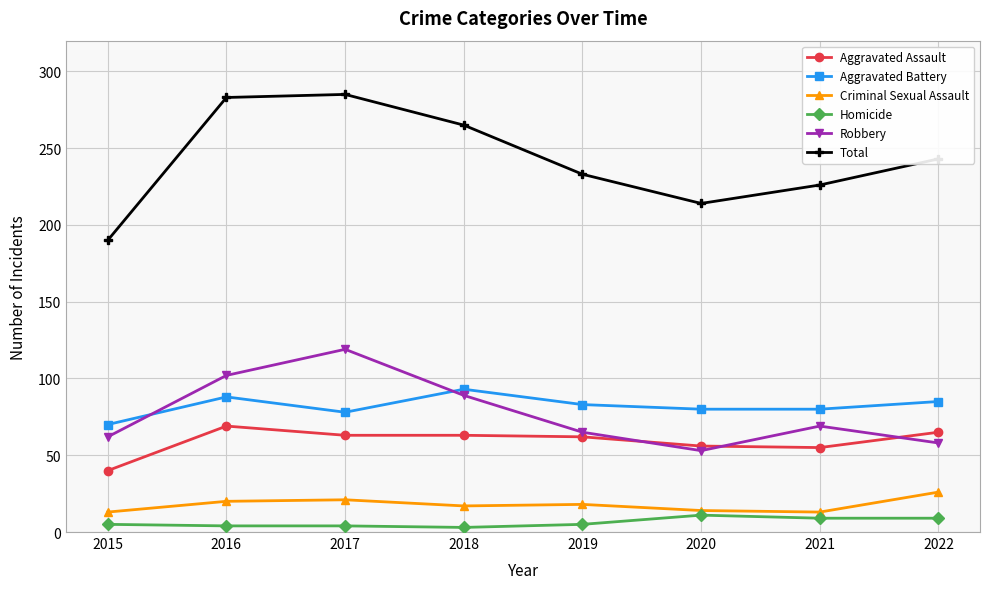

True or false: Total and Aggravated Battery cross at least once.

False